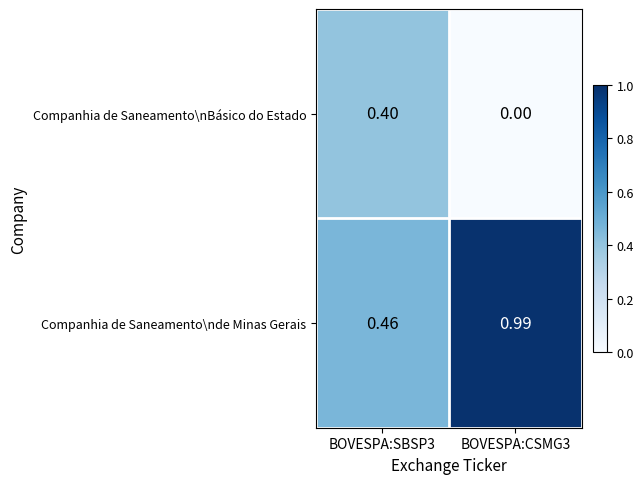

Between BOVESPA:SBSP3 and BOVESPA:CSMG3, which series saw the biggest shift?

Companhia de Saneamento\nde Minas Gerais